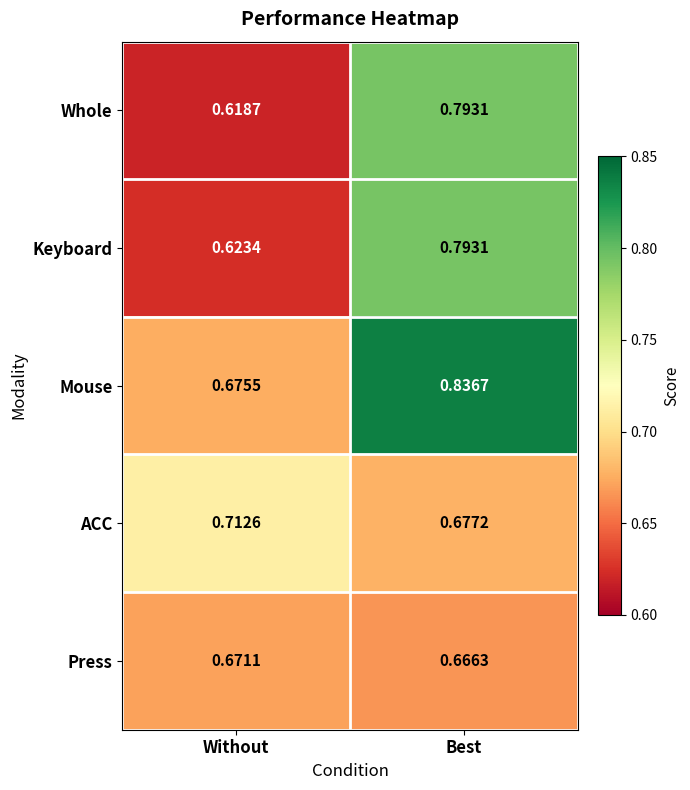

What is the total value across all series at Best?

3.8